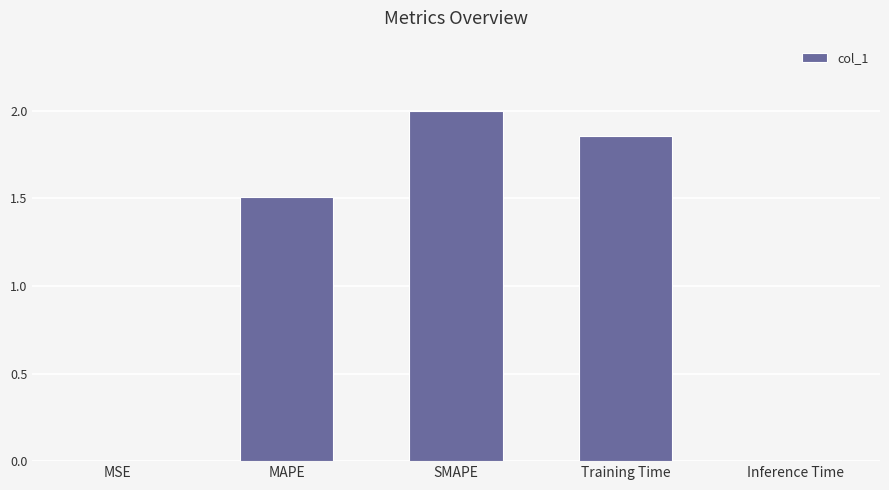

Where does the data first go above 1?

MAPE